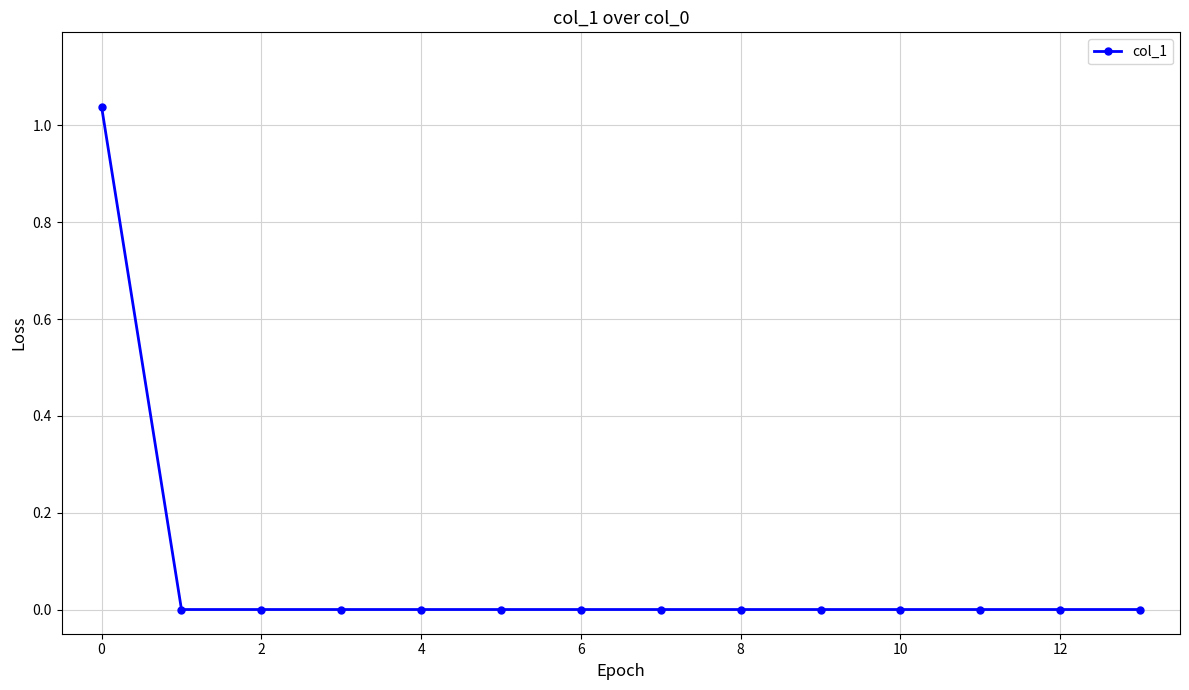

How many lines are shown in the chart?

1